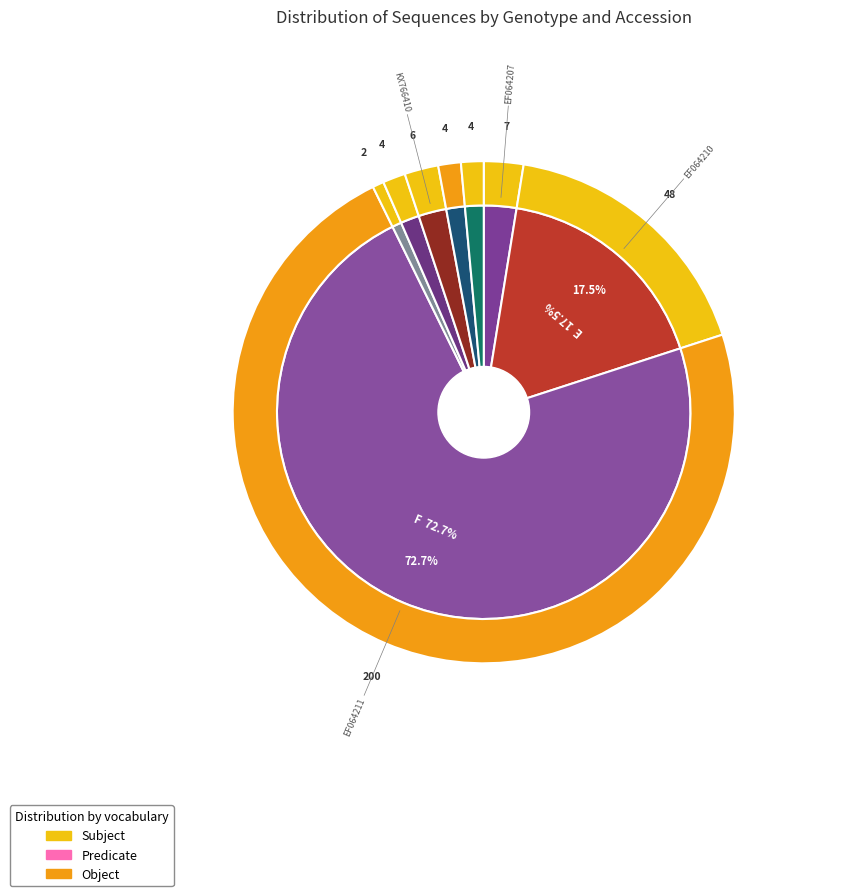

Does any single category account for the majority?

Yes